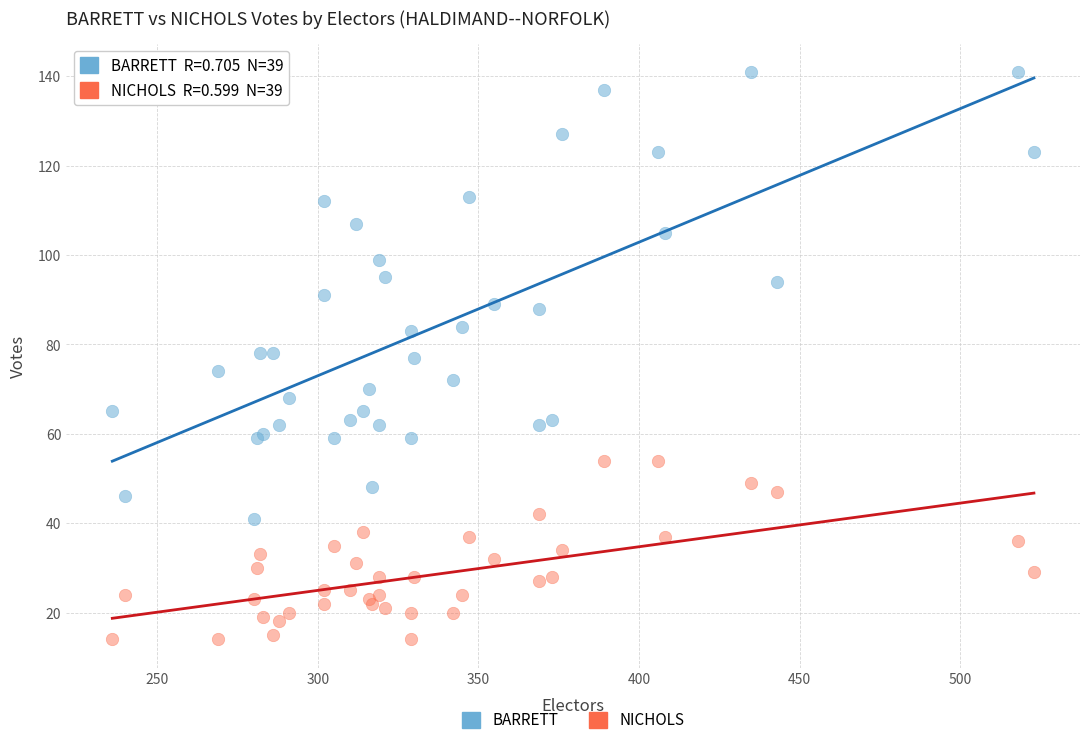

Which series contains the lowest Y value?

NICHOLS